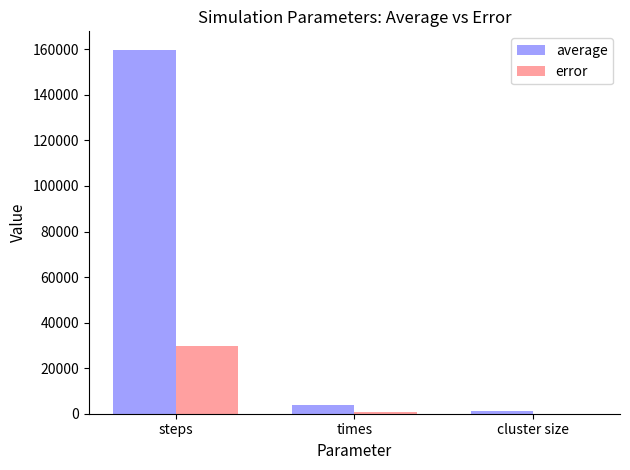

Which series has the largest total across all categories?

average